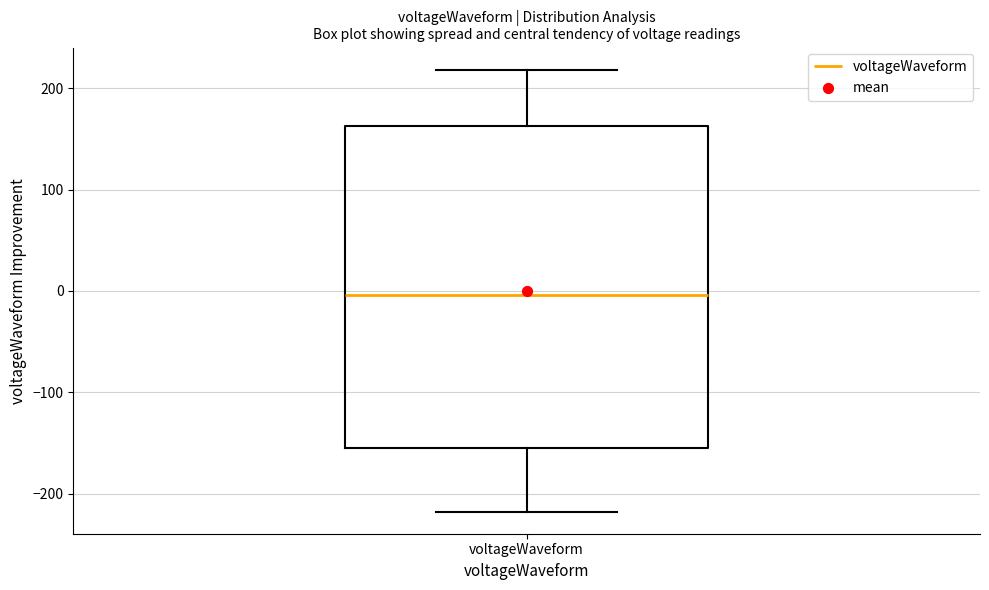

Read this box plot against the y-axis: the position of the median line, the range covered by the box, and the ends of both whiskers. The values are not printed on the chart, so give them approximately, as read against the axis.

median 0, box -150 to 160, whiskers -220 to 220